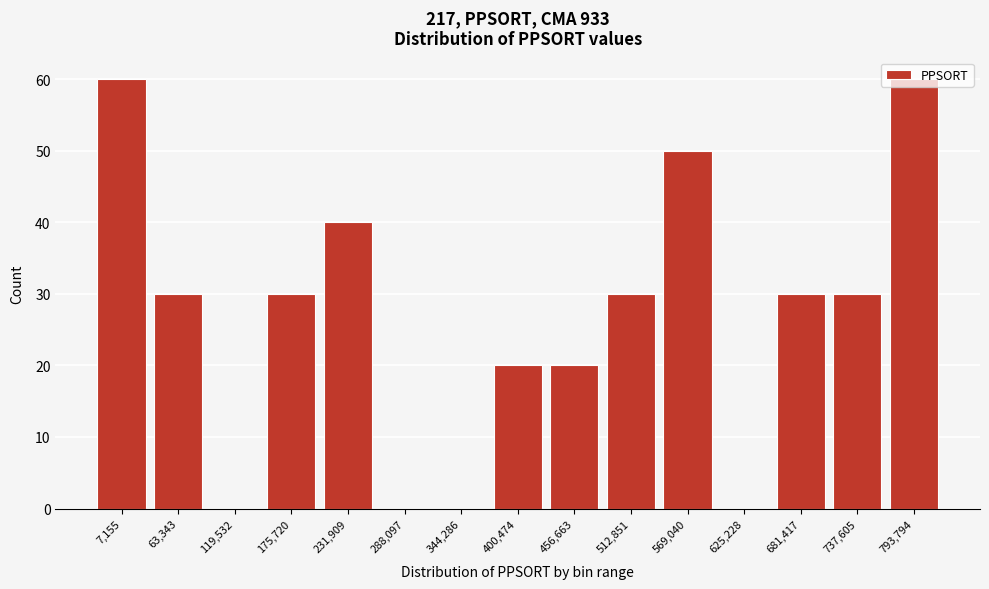

What is the sum of the values at 456,663 and 63,343?

50